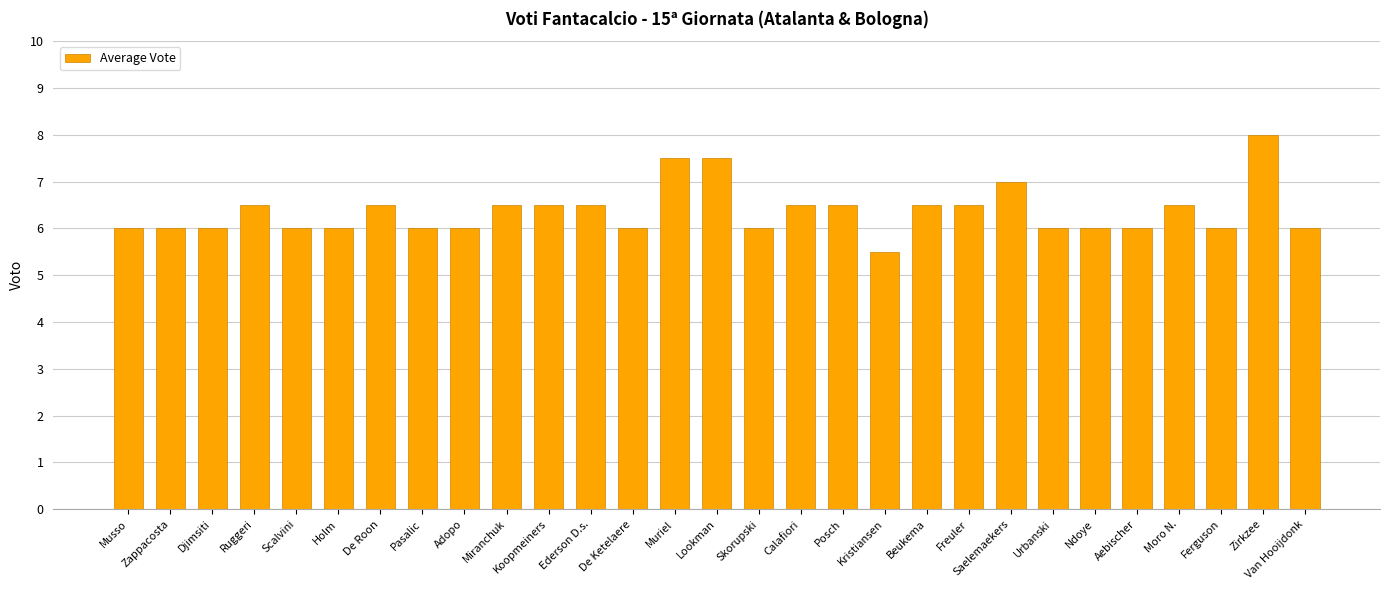

What is the maximum value shown in the chart?

8.0